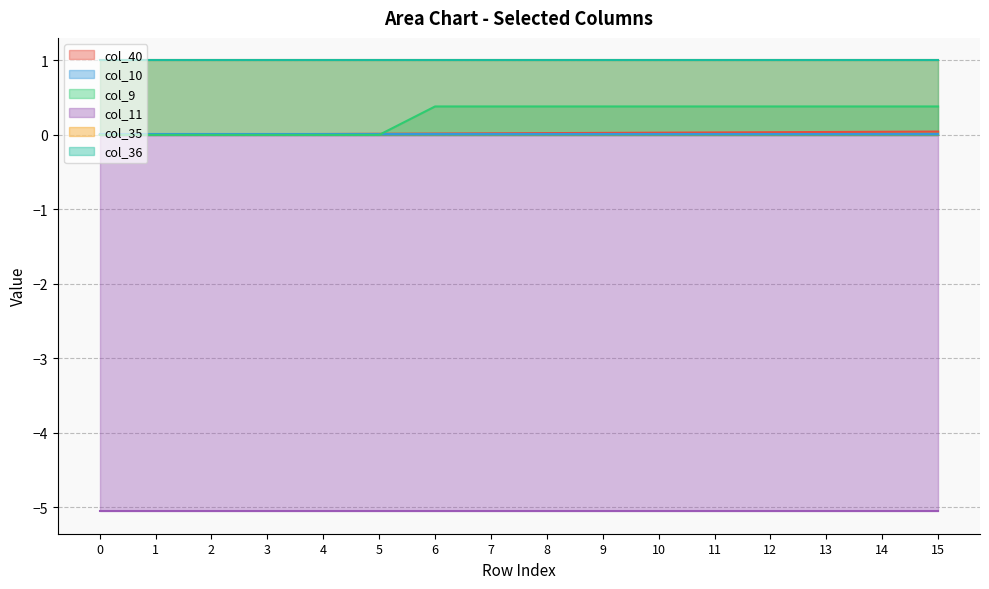

Between 12 and 5, which is larger?

12